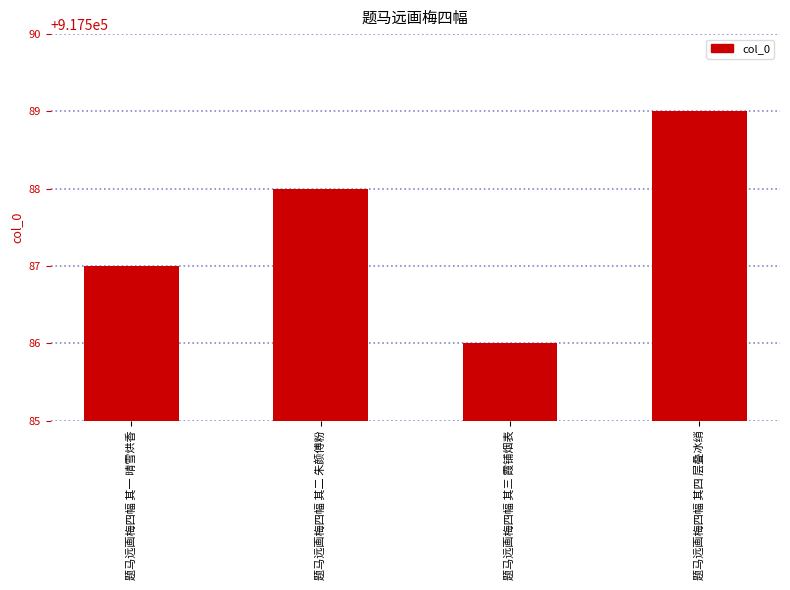

What is the label of the 1st bar from the left?

题马远画梅四幅 其一 晴雪烘香